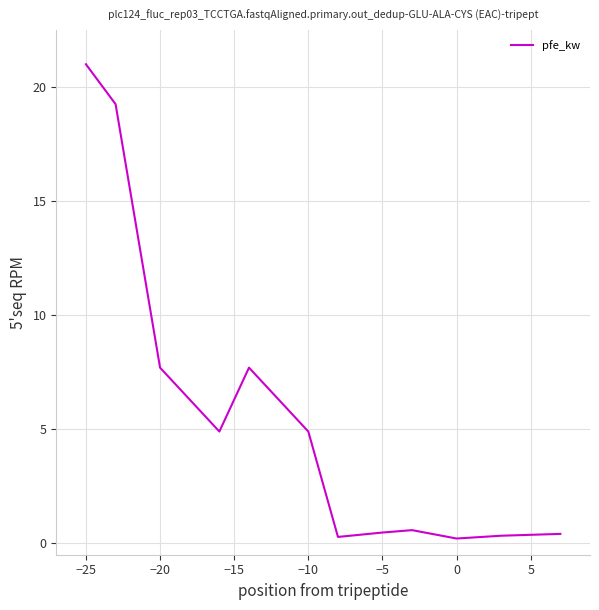

What is the minimum value shown in the chart?

0.2